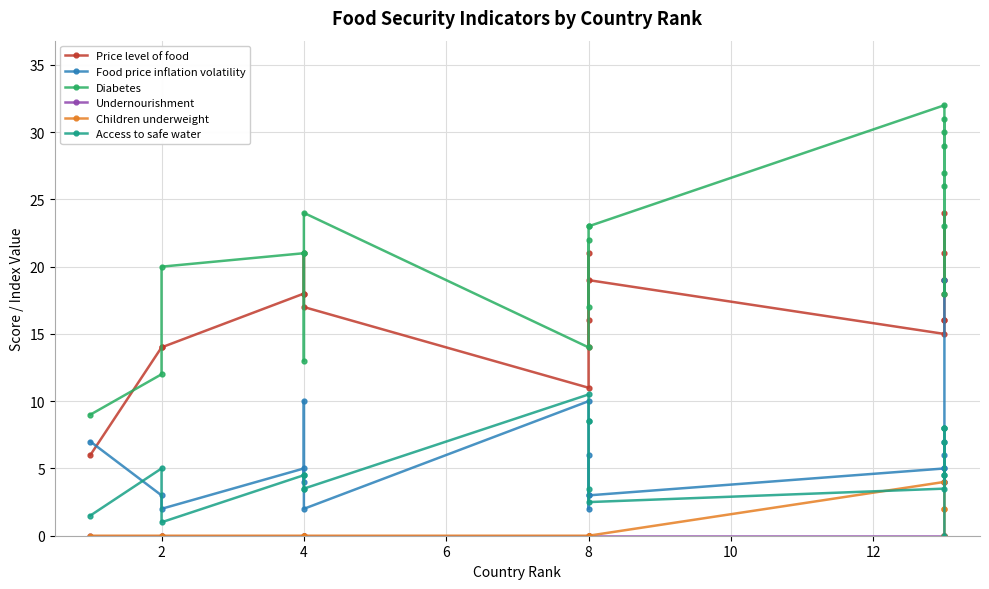

Reading left to right, extract all data points from this chart.

Price level of food: 6.0	14.0	14.0	18.0	18.0	21.0	17.0	11.0	21.0	14.0	16.0	19.0	15.0	16.0	16.0	21.0	19.0	19.0	24.0	18.0
Food price inflation volatility: 7.0	3.0	2.0	5.0	4.0	10.0	2.0	10.0	3.0	6.0	2.0	3.0	5.0	4.0	5.0	6.0	4.0	7.0	4.0	19.0
Diabetes: 9.0	12.0	20.0	21.0	21.0	13.0	24.0	14.0	22.0	17.0	23.0	23.0	32.0	30.0	29.0	18.0	31.0	27.0	23.0	26.0
Undernourishment: 0.0	0.0	0.0	0.0	0.0	0.0	0.0	0.0	0.0	0.0	0.0	0.0	0.0	0.0	0.0	0.0	0.0	0.0	0.0	0.0
Children underweight: 0.0	0.0	0.0	0.0	0.0	0.0	0.0	0.0	0.0	0.0	0.0	0.0	4.0	2.0	2.0	0.0	0.0	0.0	0.0	0.0
Access to safe water: 1.5	5.0	1.0	4.5	4.5	3.5	3.5	10.5	8.5	8.5	3.5	2.5	3.5	8.0	4.5	8.0	8.0	7.0	4.5	0.0